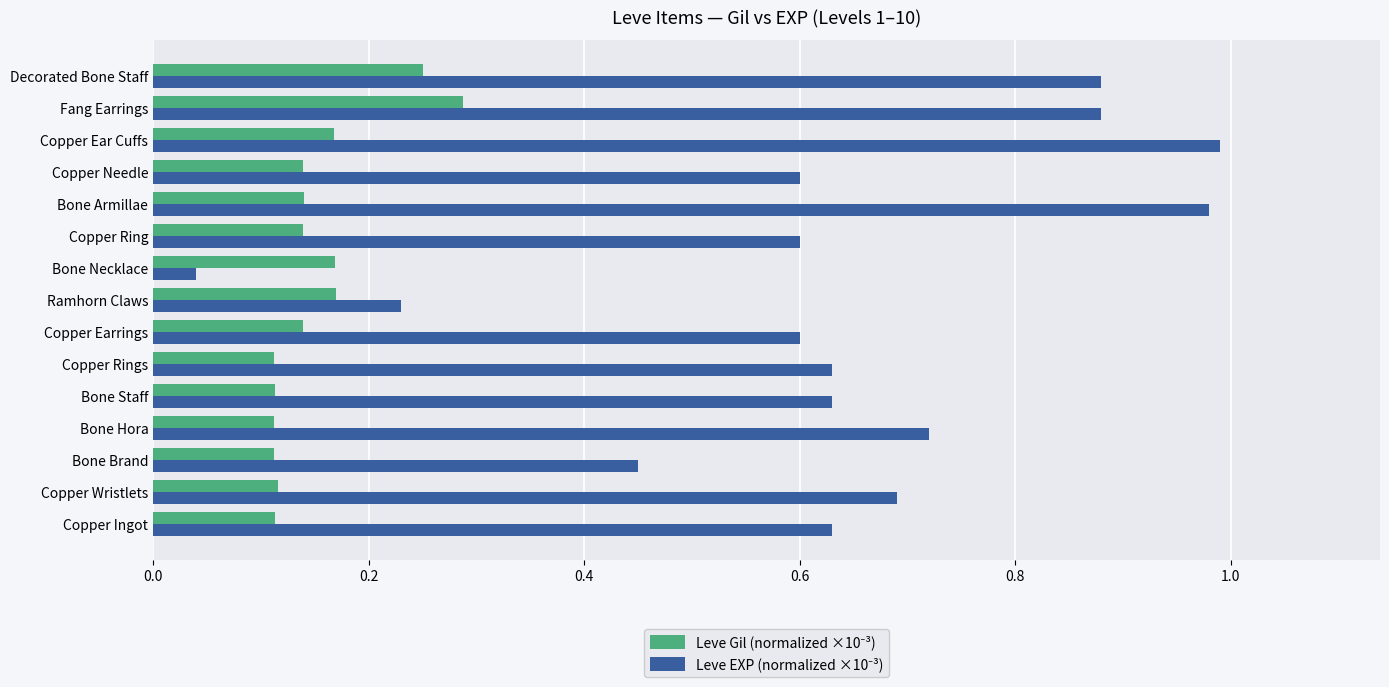

At how many categories does at least one series exceed 0?

15